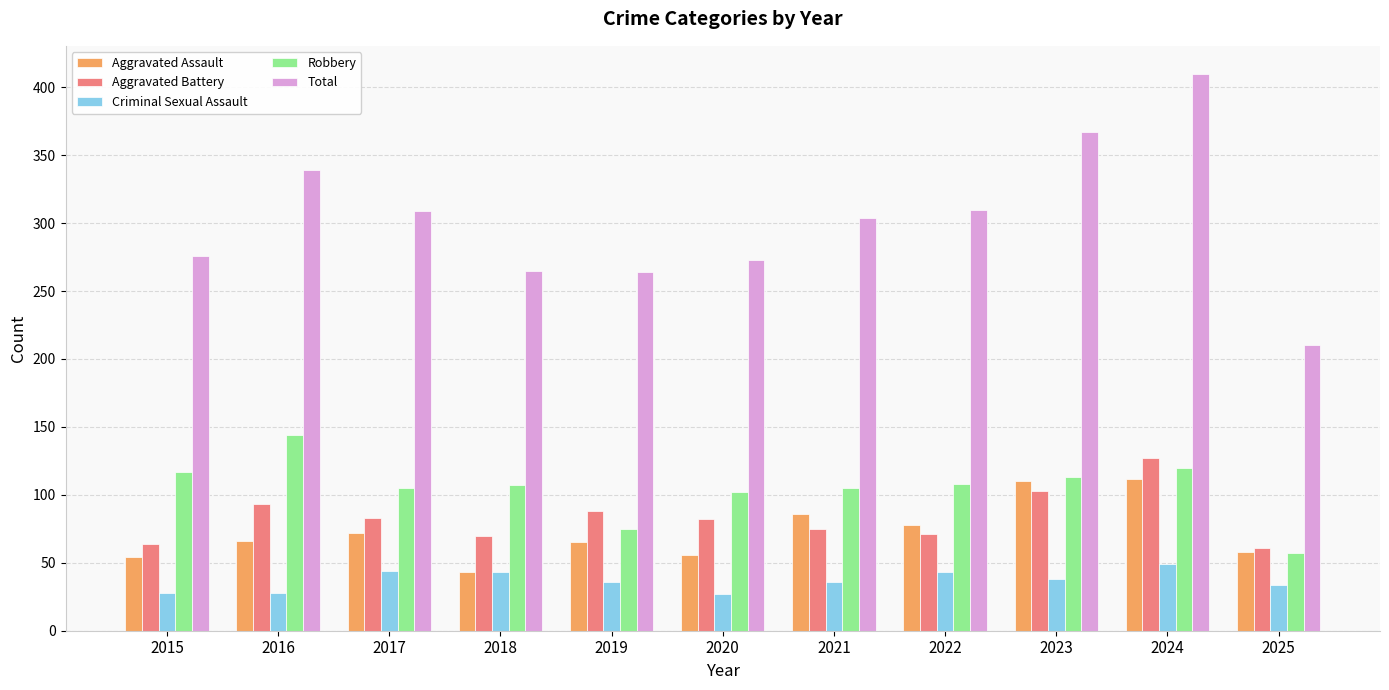

How many categories are shown in the chart?

11